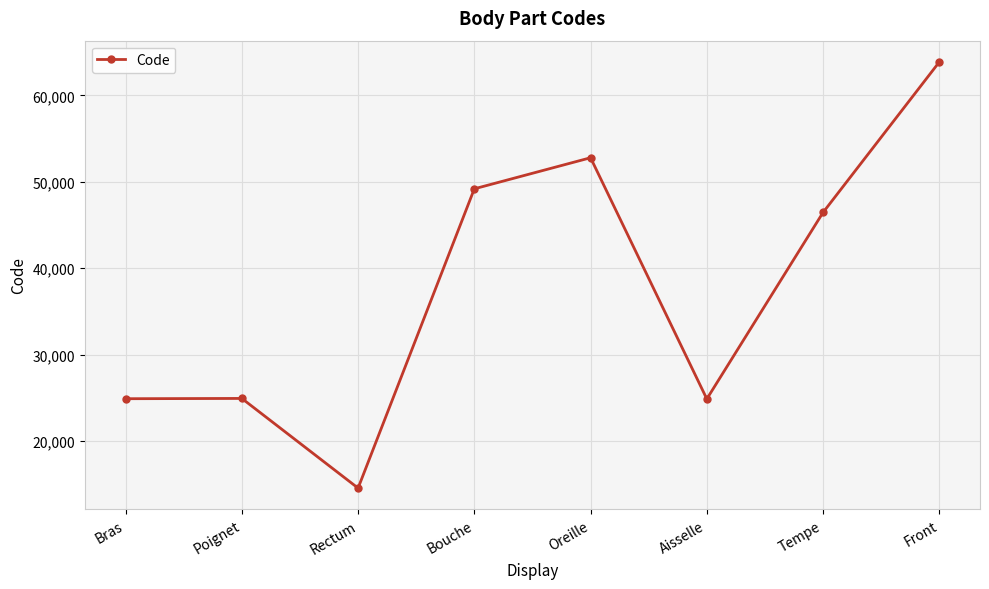

What is the difference between the maximum and minimum values?

49320